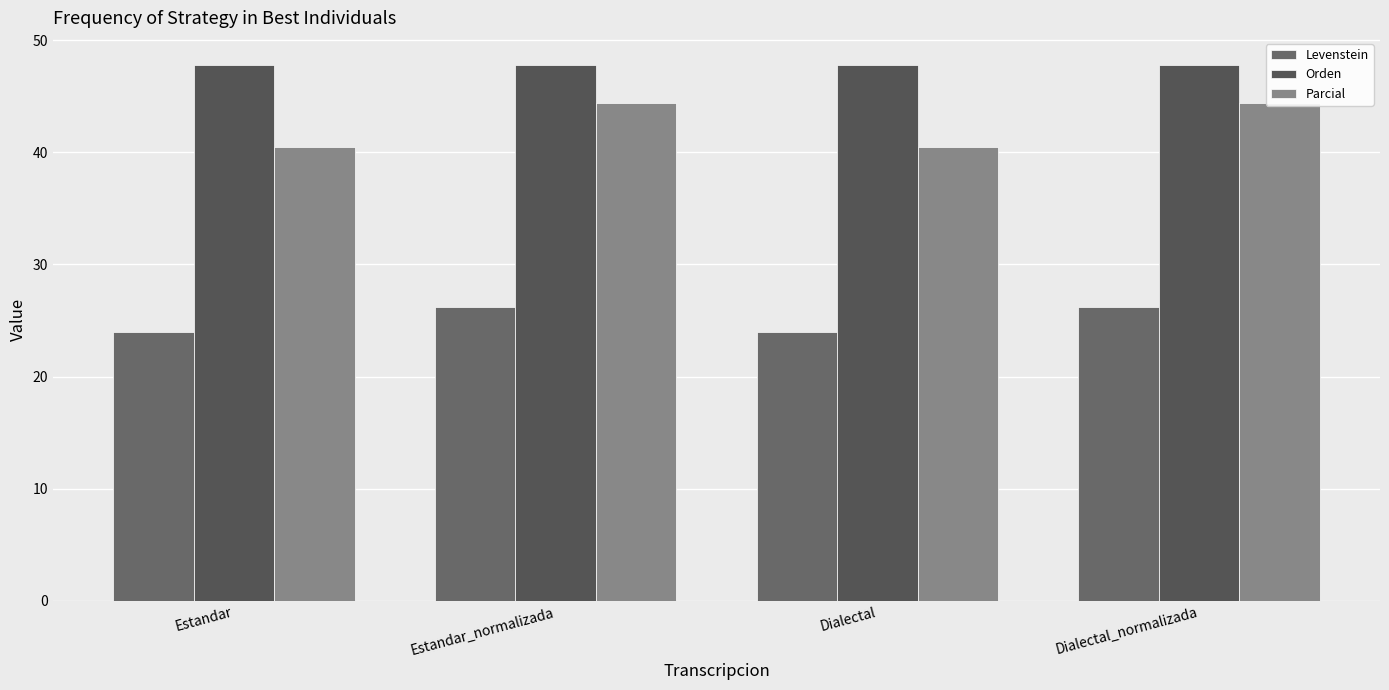

What is the total value across all series at Estandar?

112.3